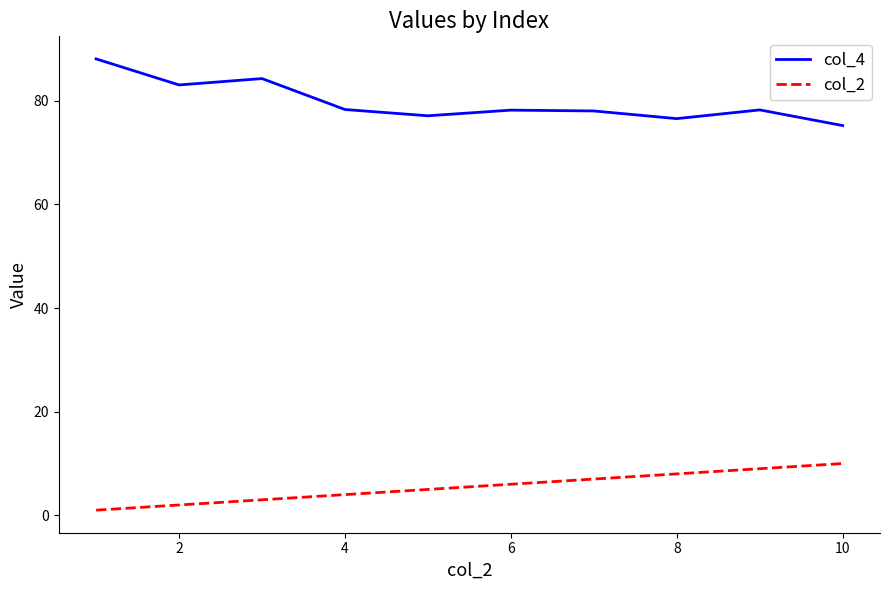

True or false: col_2 has more than 0 interior local peaks.

False